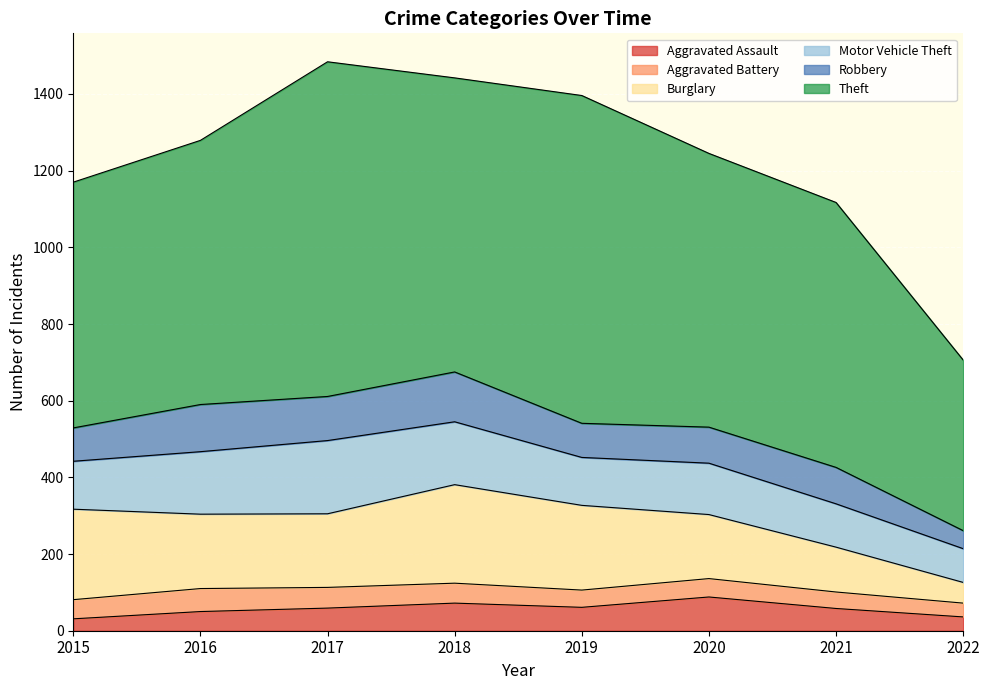

Reading right to left, transcribe all the data shown in this chart.

Aggravated Assault: 36	58	88	61	72	59	50	31
Aggravated Battery: 36	43	48	45	52	54	60	50
Burglary: 54	117	167	221	257	192	194	236
Motor Vehicle Theft: 88	113	134	125	164	191	163	125
Robbery: 47	95	94	89	130	115	123	87
Theft: 445	691	714	855	767	873	689	641